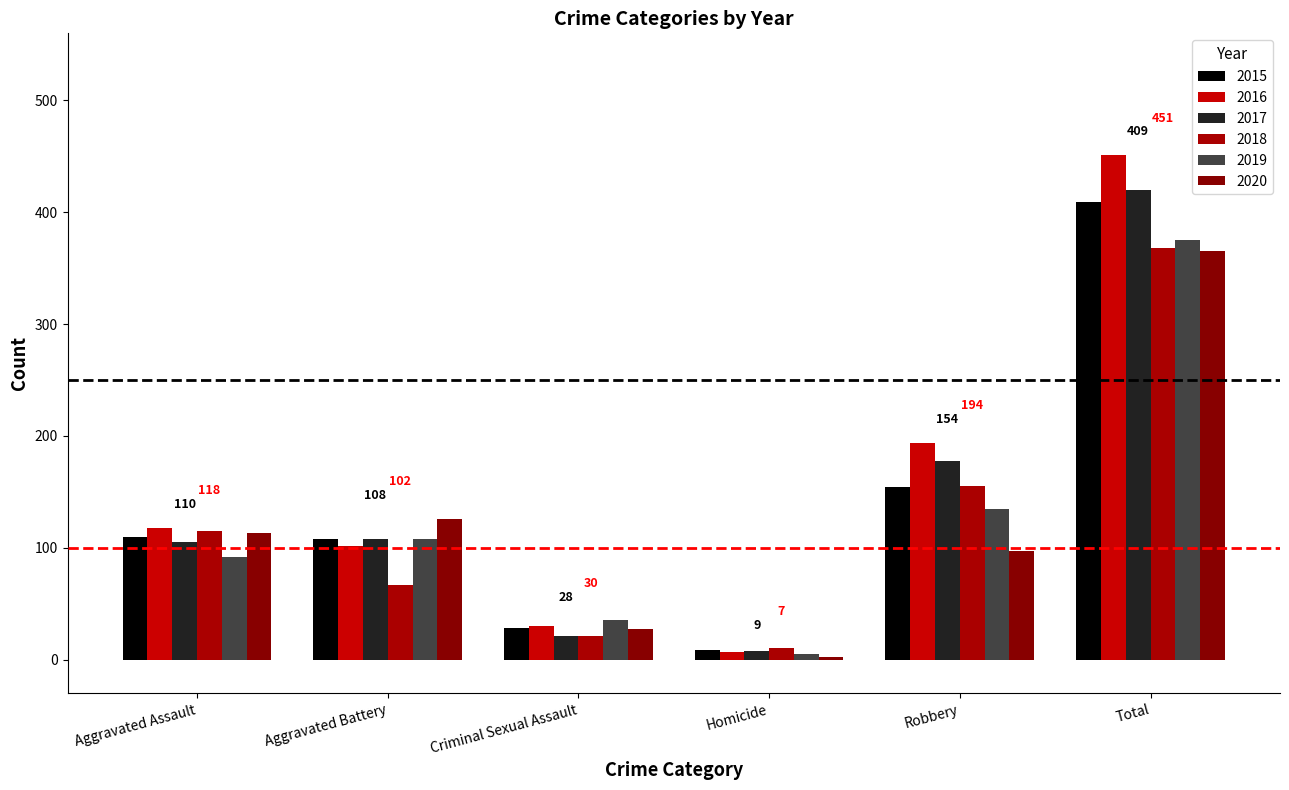

The value of 2017 at Aggravated Battery is 108. True or false?

True